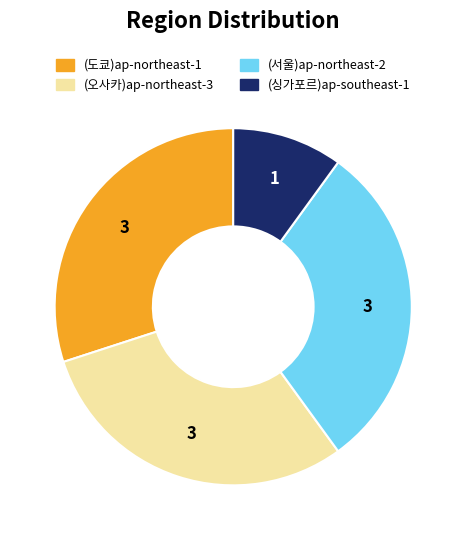

What is the ratio of the value at (도쿄)ap-northeast-1 to the value at (싱가포르)ap-southeast-1?

3.0